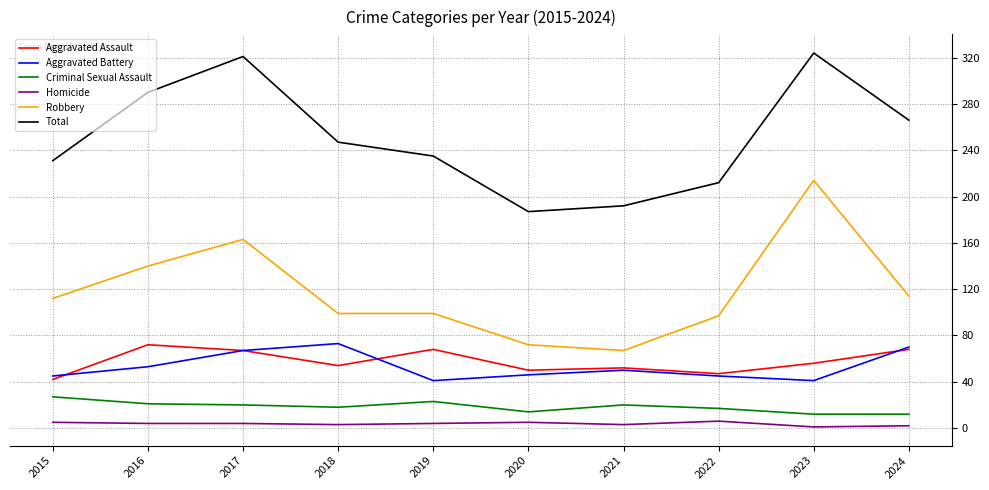

Which series changed the most between 2021 and 2024?

Total